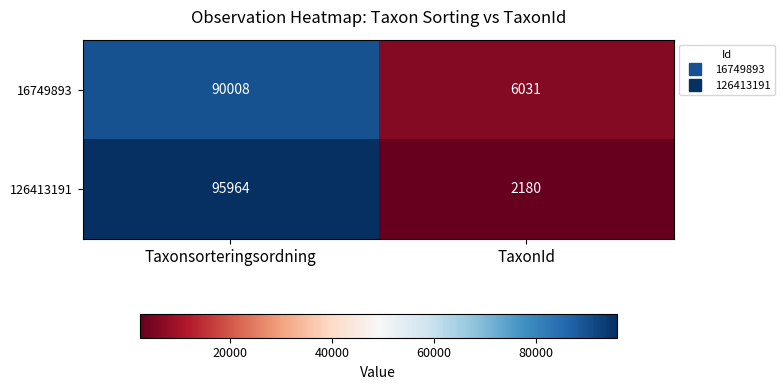

What is the sum of all 126413191 values?

98144